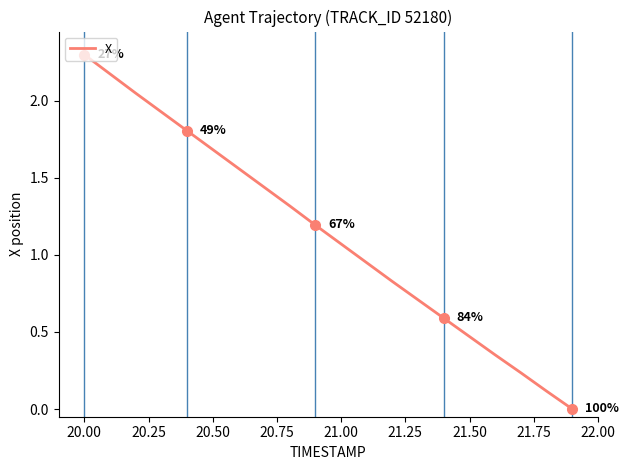

What is the greatest value displayed?

2.3